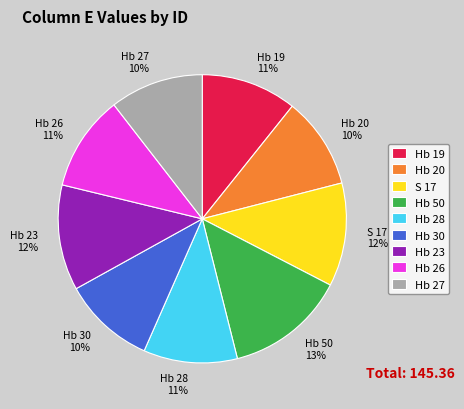

Is it true that Hb 26 is 24% of the pie?

False